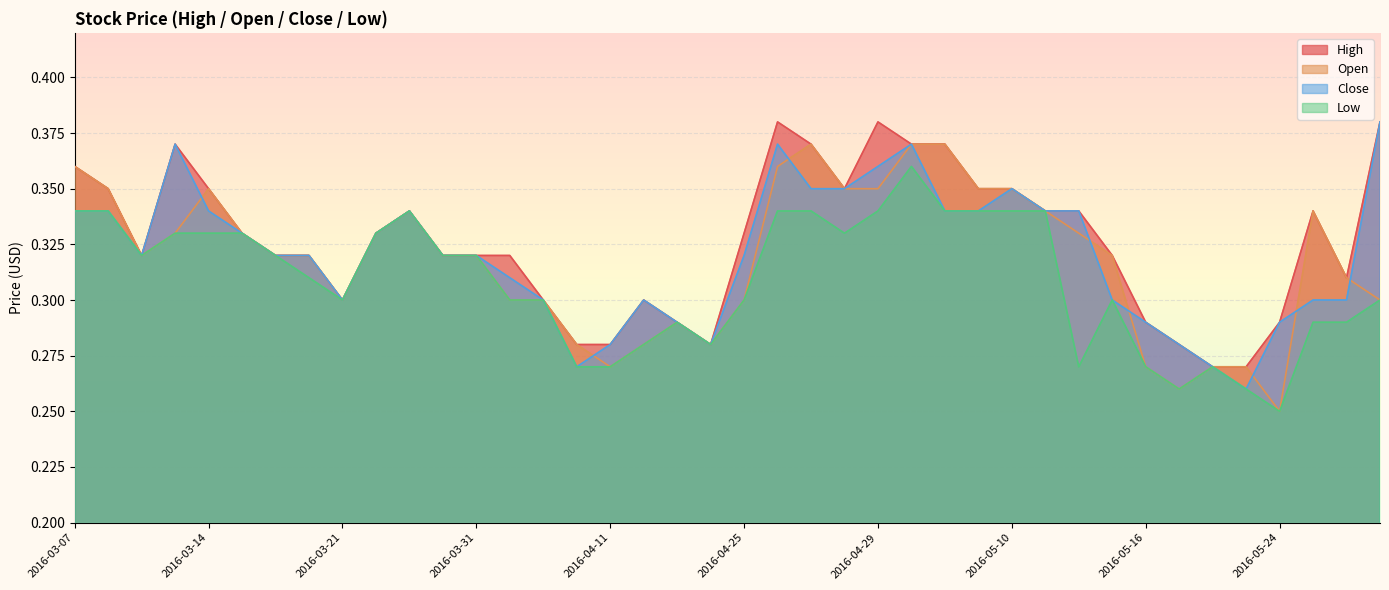

What is the total value across all series at 2016-03-17?

1.3